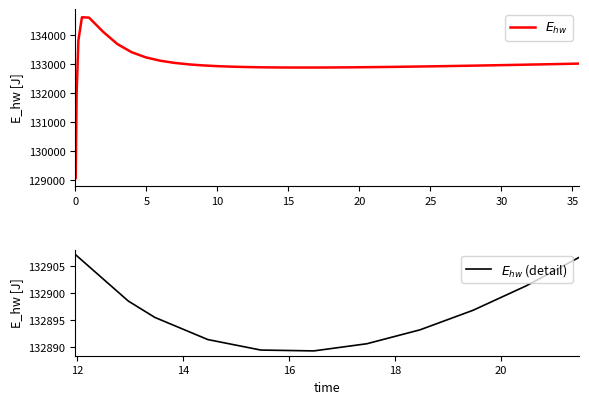

True or false: the data shows 133005.3 at 33.46875.

True